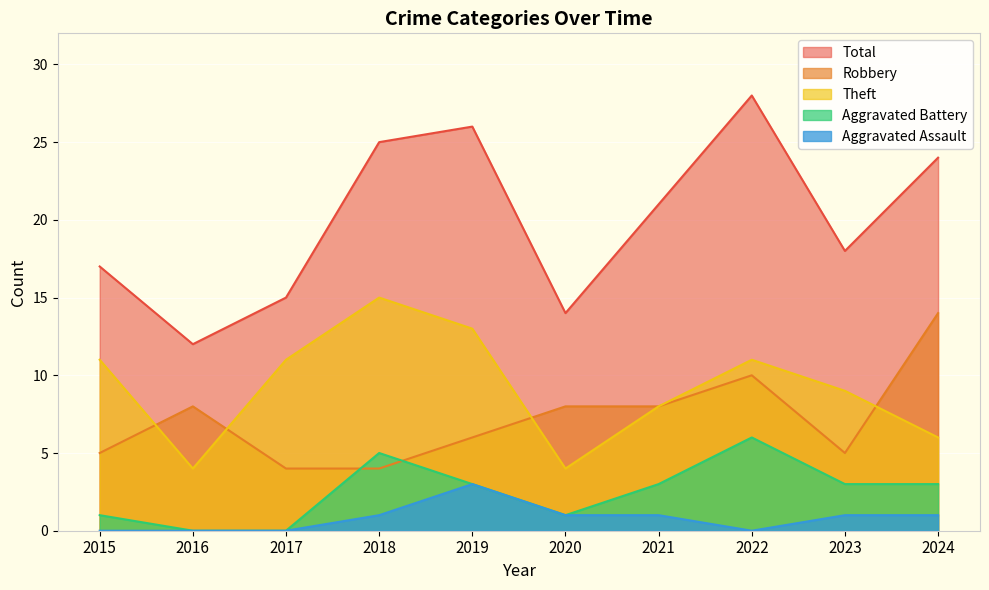

Rank the series at 2023 from highest to lowest value.

Total, Theft, Robbery, Aggravated Battery, Aggravated Assault